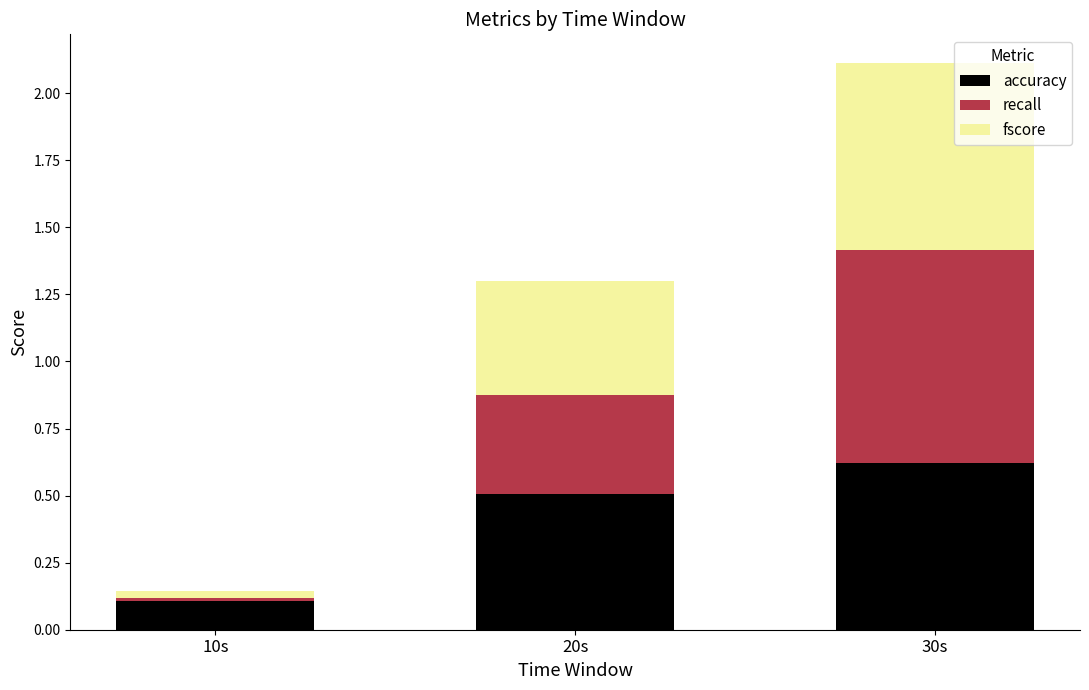

Rank the categories by accuracy value from highest to lowest.

30s, 20s, 10s